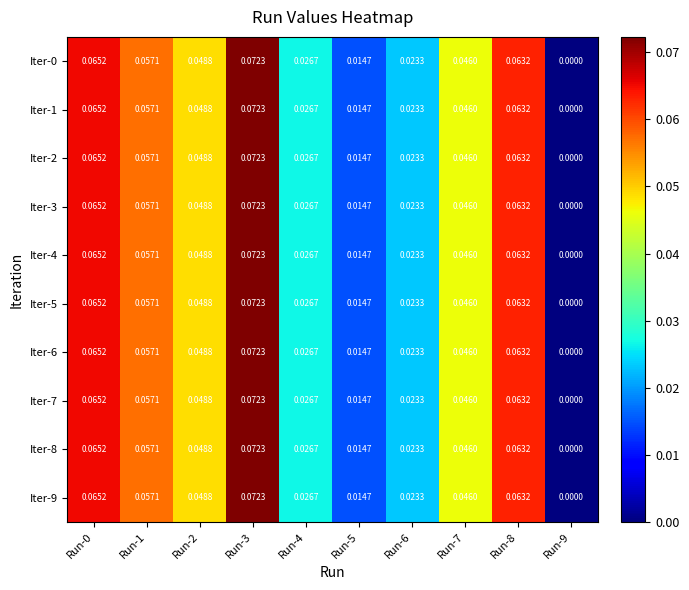

Count the number of data series in this chart.

10